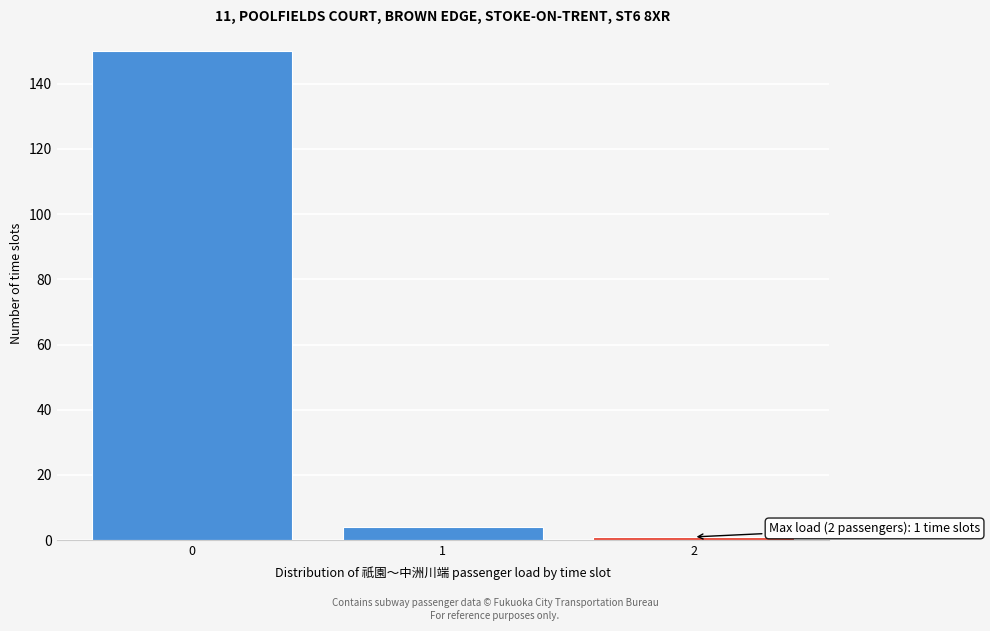

Reading right to left, list all the values displayed in this chart.

2=1	1=4	0=150